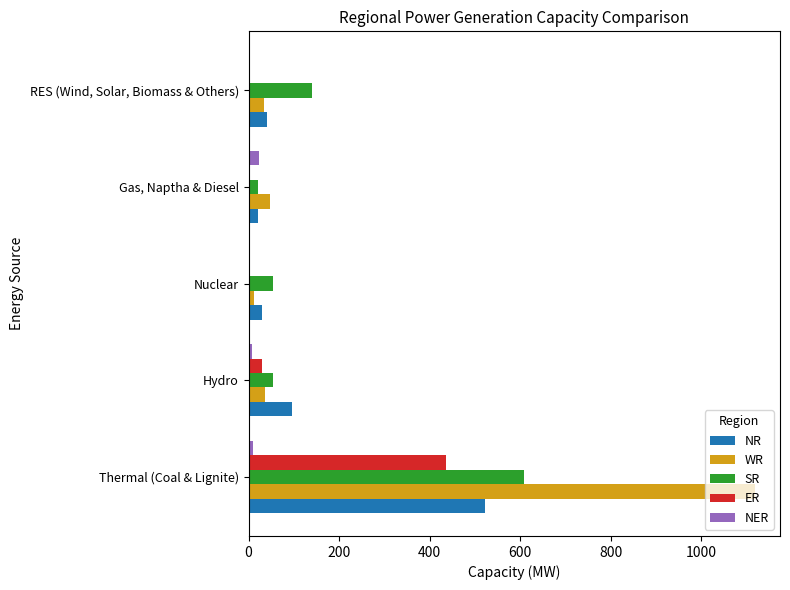

Which category has the highest value across all series?

Thermal (Coal & Lignite)